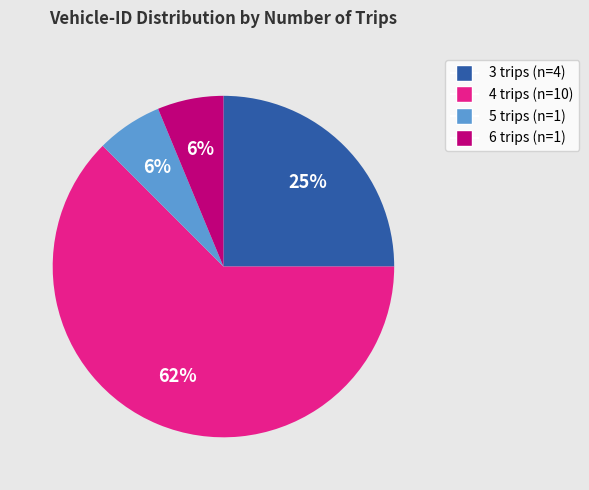

Is there a majority slice in this chart?

Yes